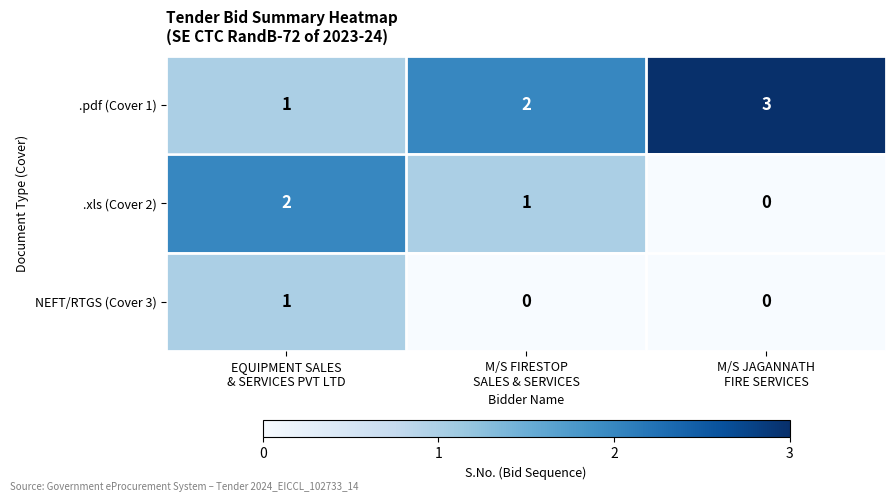

Count the .xls (Cover 2) values in the range 0 to 2.

3